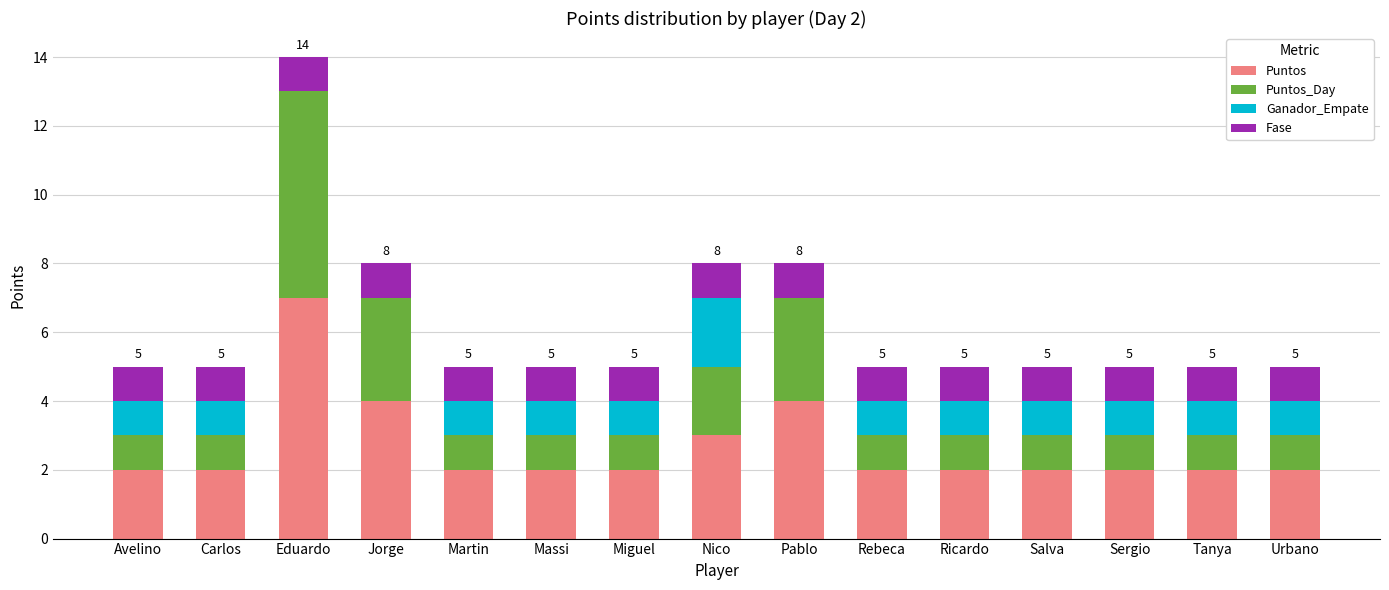

Which category has the highest value in the Puntos series?

Eduardo